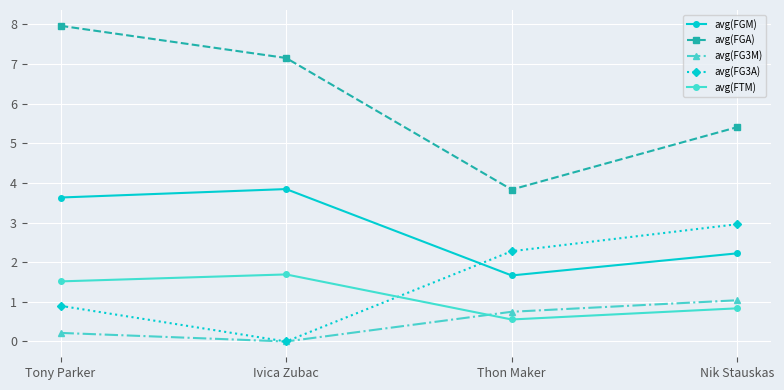

How many interior local peaks does the avg(FGM) series have?

1